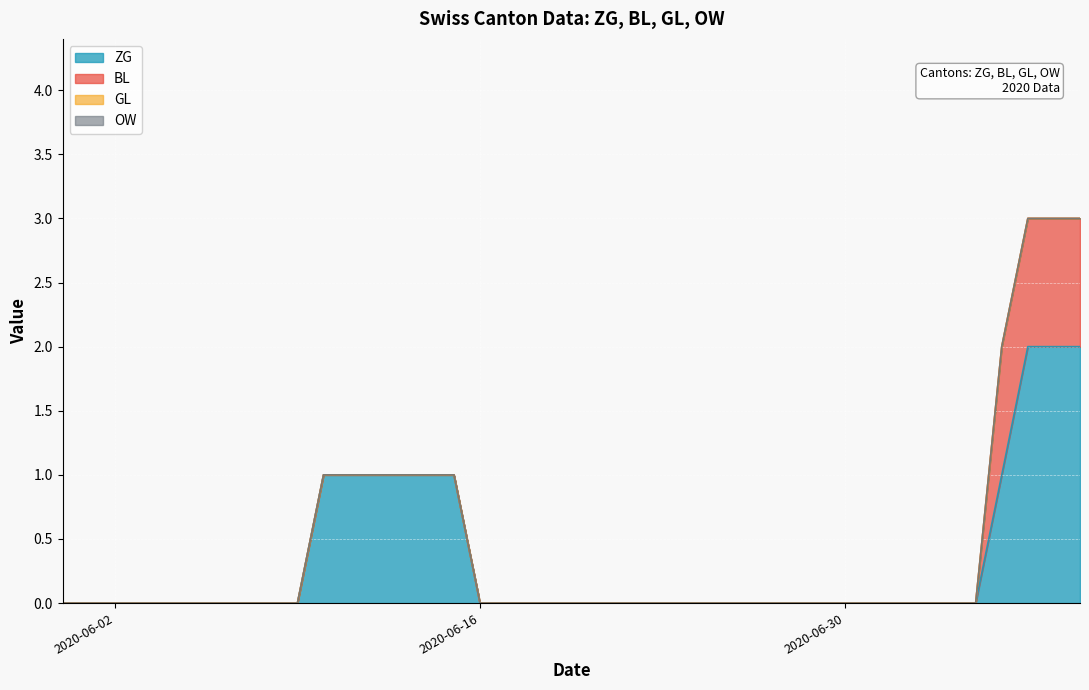

Which label corresponds to the smallest value in the chart?

2020-05-31